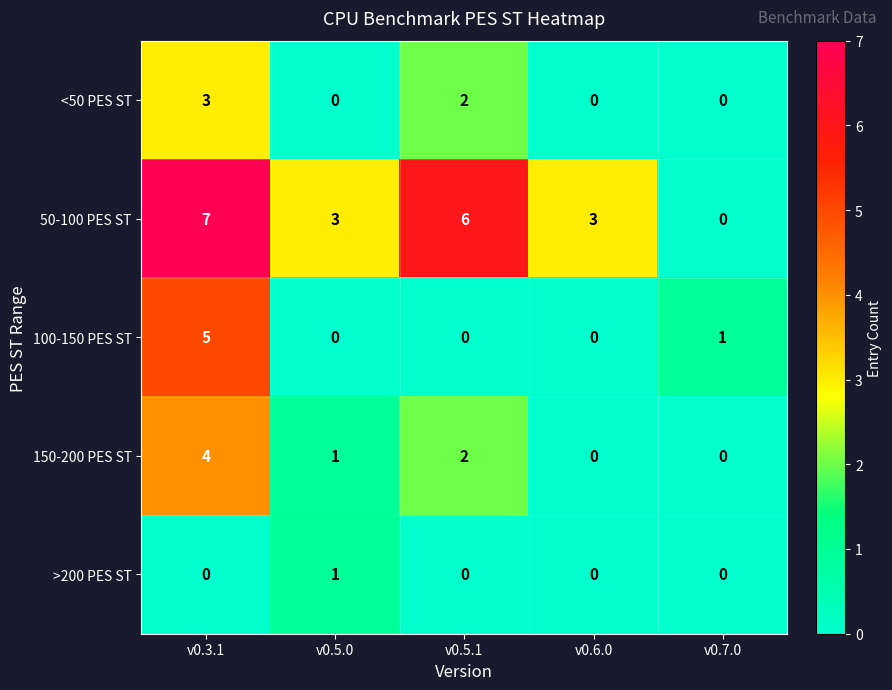

Reading left to right, what are all the values shown in this chart?

<50 PES ST: v0.3.1=3	v0.5.0=0	v0.5.1=2	v0.6.0=0	v0.7.0=0
50-100 PES ST: v0.3.1=7	v0.5.0=3	v0.5.1=6	v0.6.0=3	v0.7.0=0
100-150 PES ST: v0.3.1=5	v0.5.0=0	v0.5.1=0	v0.6.0=0	v0.7.0=1
150-200 PES ST: v0.3.1=4	v0.5.0=1	v0.5.1=2	v0.6.0=0	v0.7.0=0
>200 PES ST: v0.3.1=0	v0.5.0=1	v0.5.1=0	v0.6.0=0	v0.7.0=0